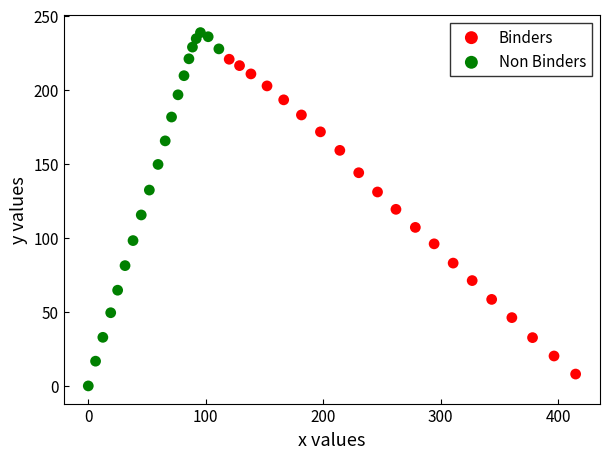

Which series has the widest spread of Y values?

Non Binders